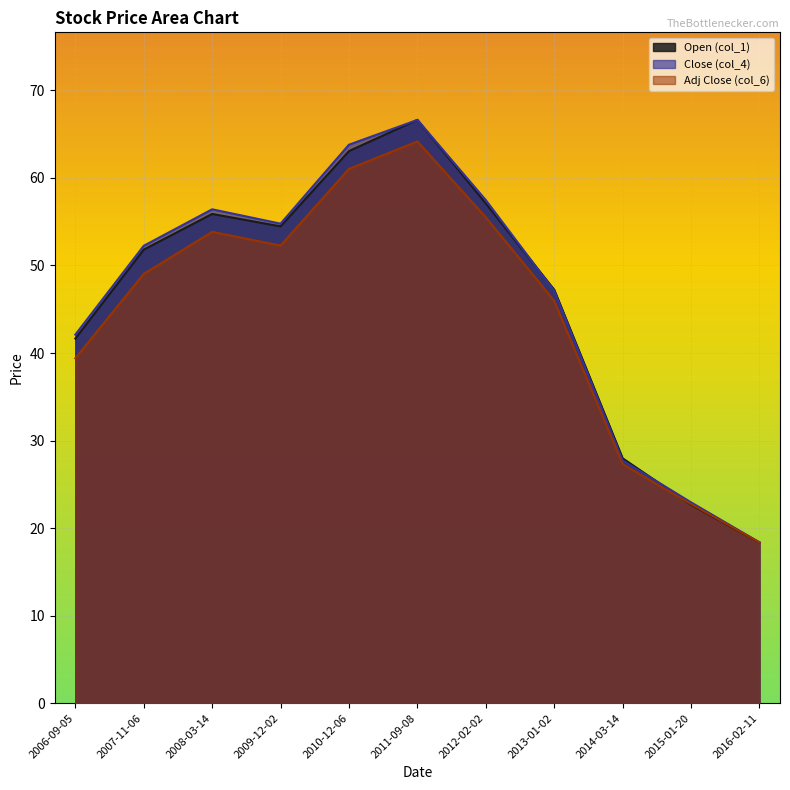

Between which two adjacent categories do col_1 and col_6 first intersect?

2014-03-14 and 2015-01-20